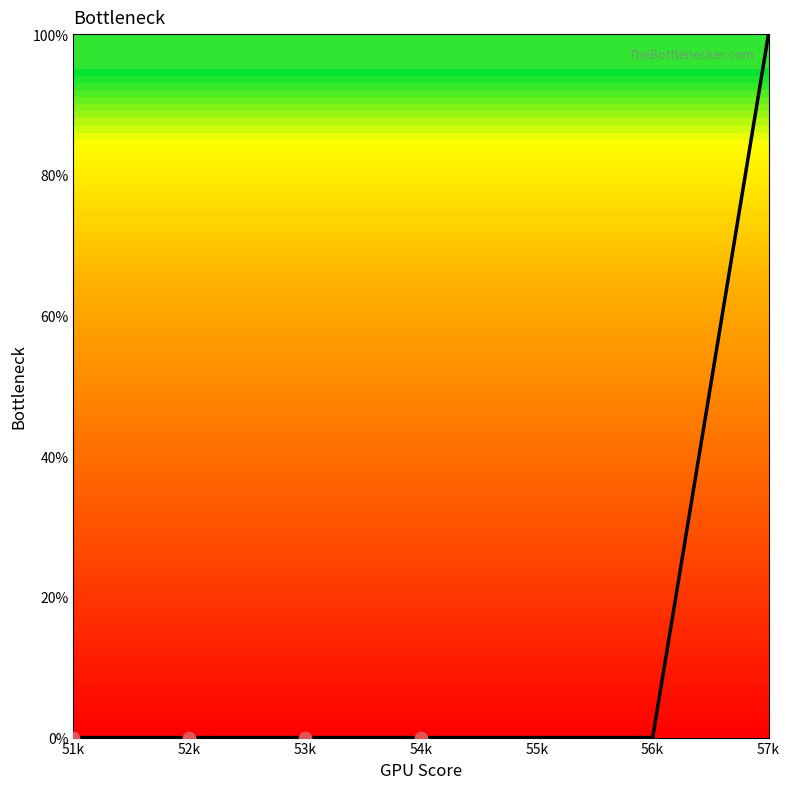

Between 53k and 57k, which is larger?

57k